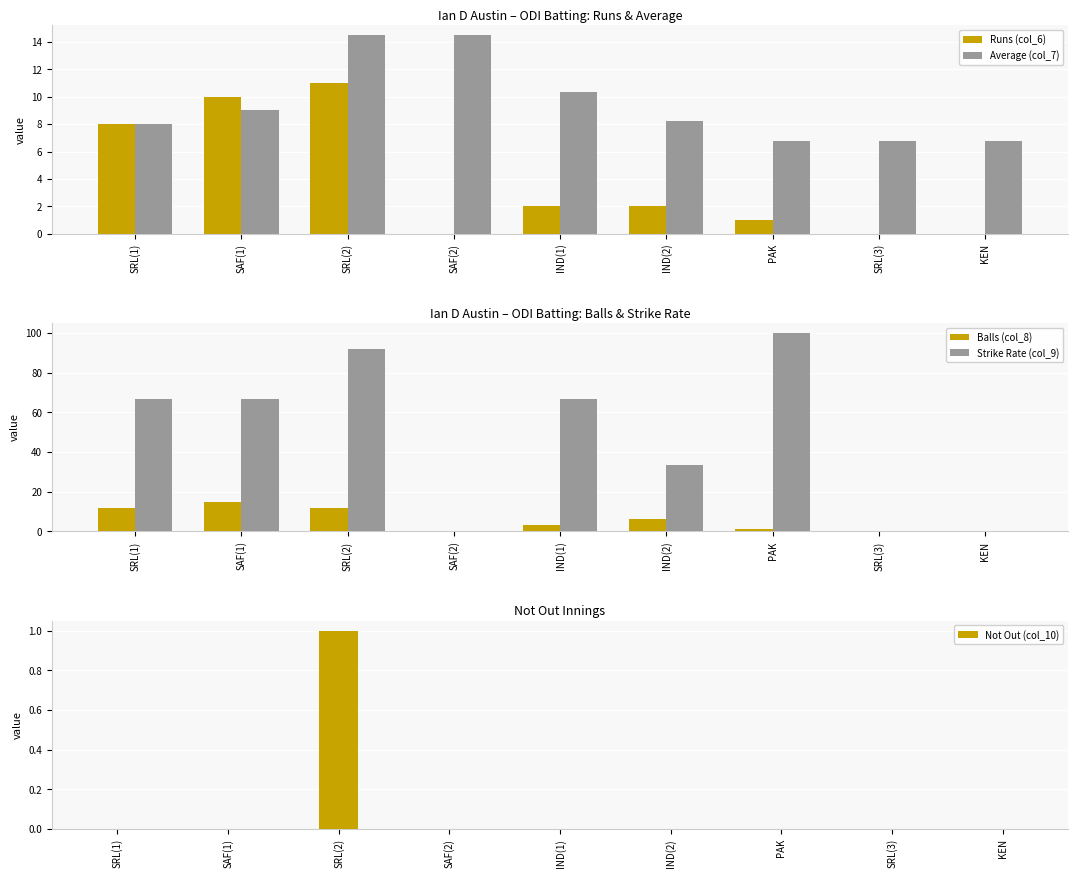

At how many categories does at least one series exceed 4?

9